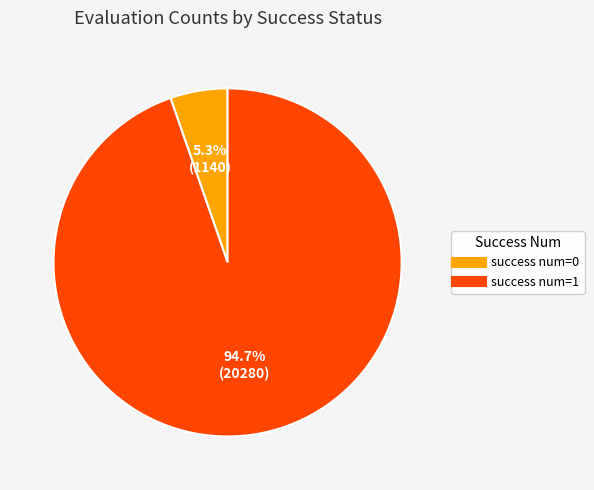

Rank the categories by value from lowest to highest.

success num=0, success num=1